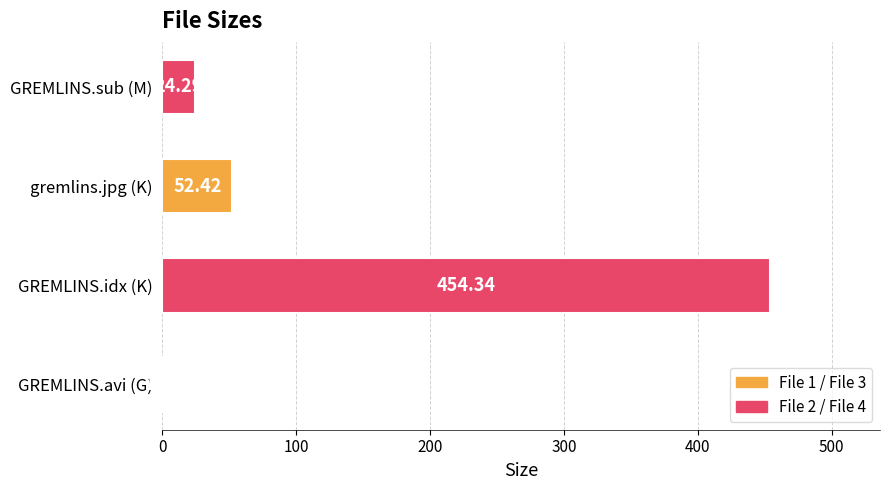

What is the sum of all values?

532.4